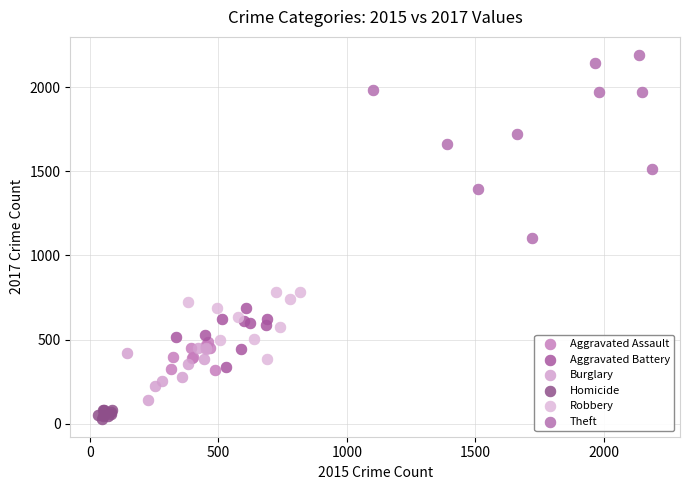

Which series reaches the maximum Y coordinate?

Theft